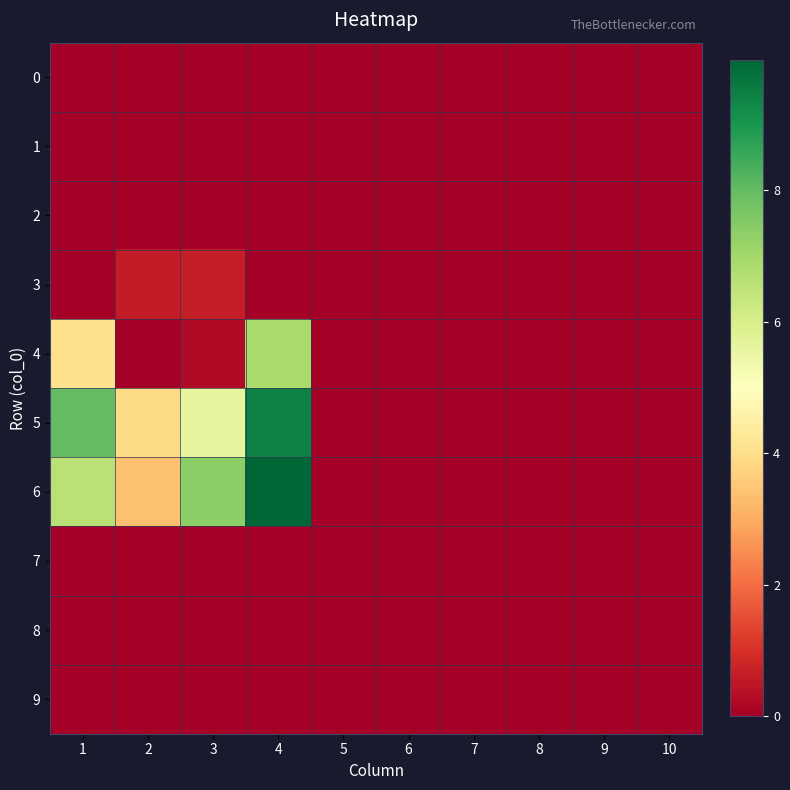

At how many categories does at least one series exceed 5?

3